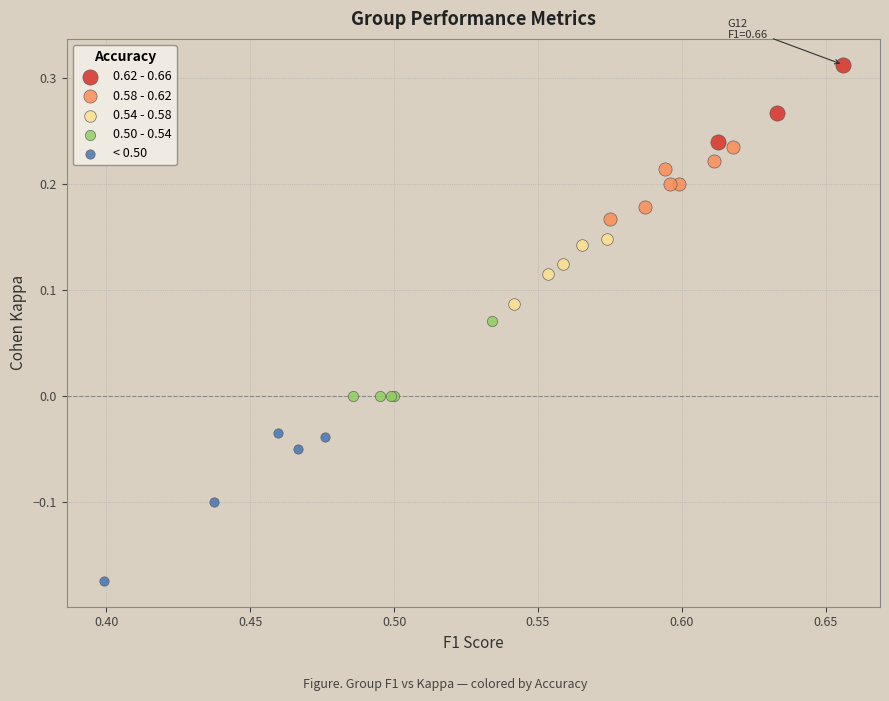

Which series reaches the maximum Y coordinate?

0.62 - 0.66